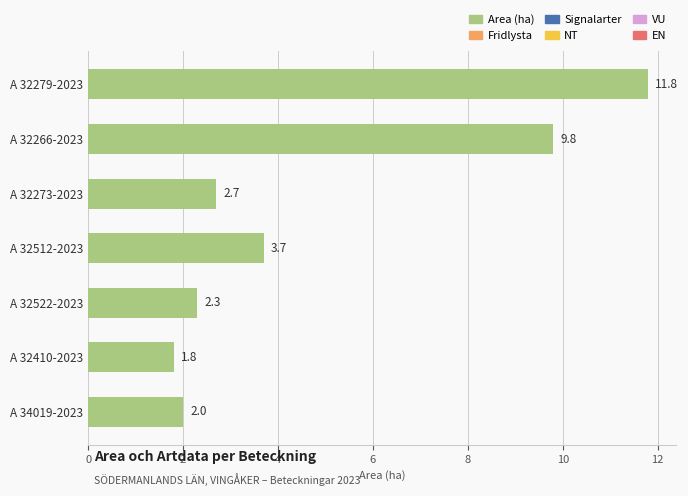

What is the change in value from A 32279-2023 to A 32266-2023?

-2.0